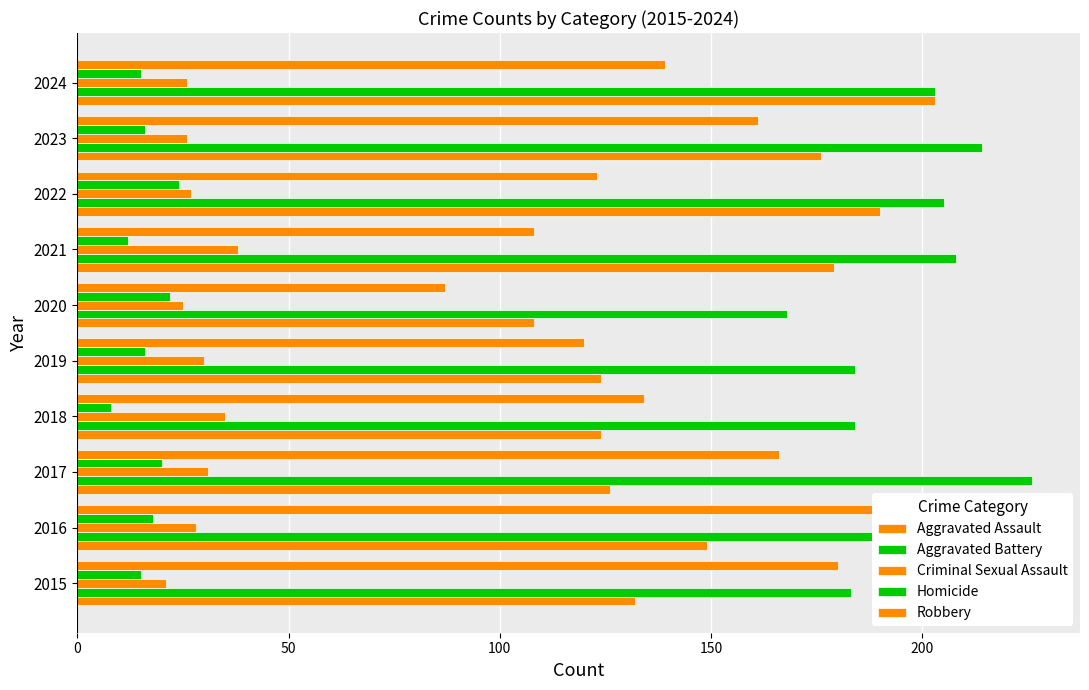

What is the greatest value displayed?

226